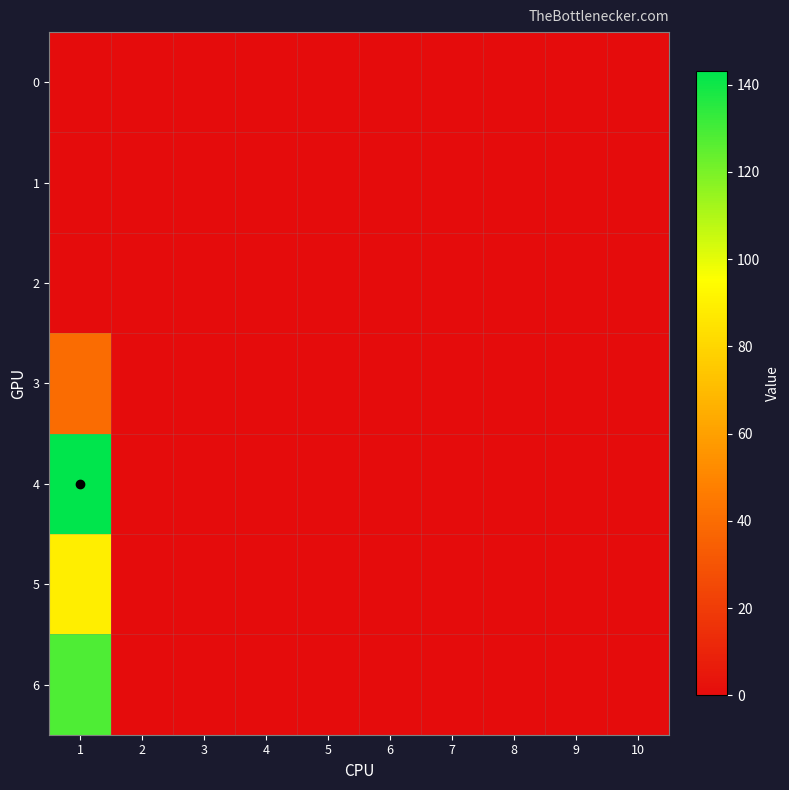

Which label corresponds to the largest value in the chart?

1